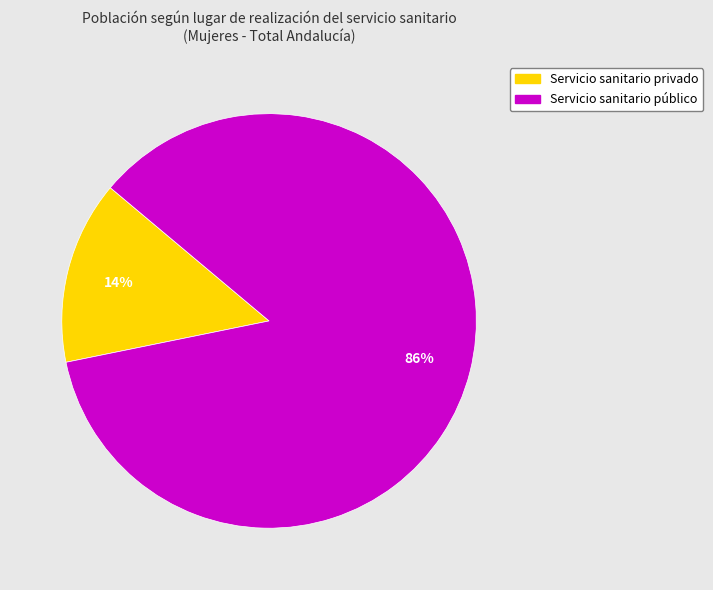

To the nearest percent, what is the average slice percentage?

50%